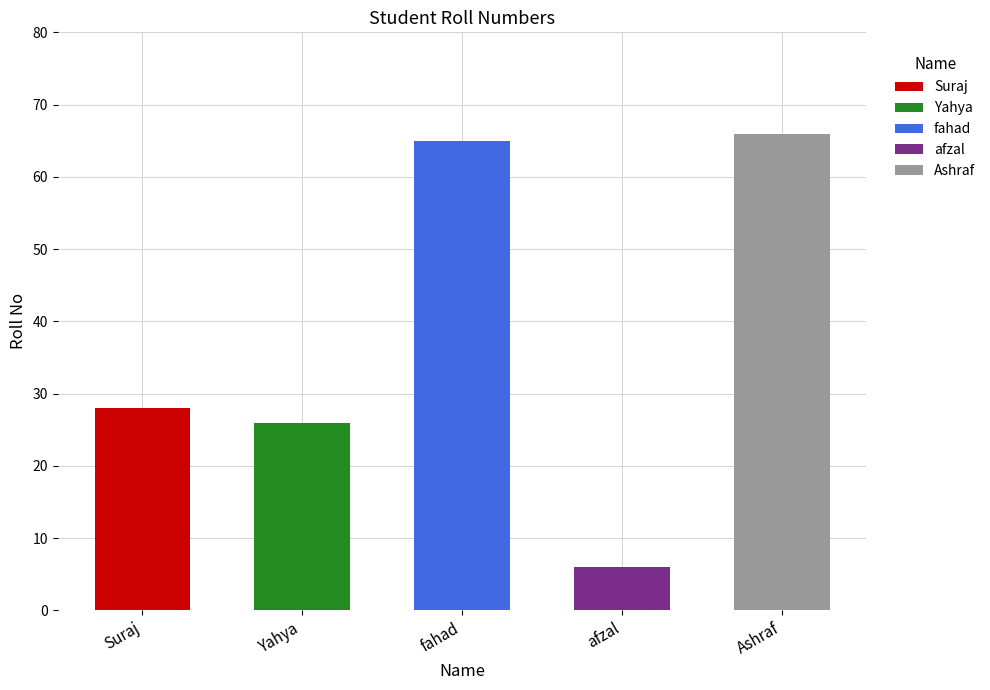

Rank the categories by value from highest to lowest.

Ashraf, fahad, Suraj, Yahya, afzal